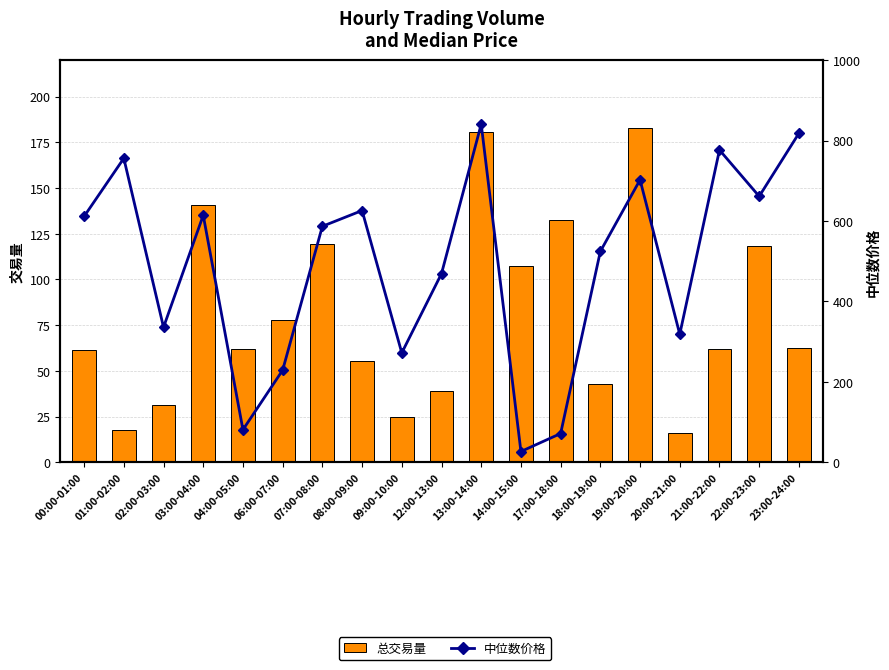

What value does the 总交易量 series have at 12:00-13:00?

38.7